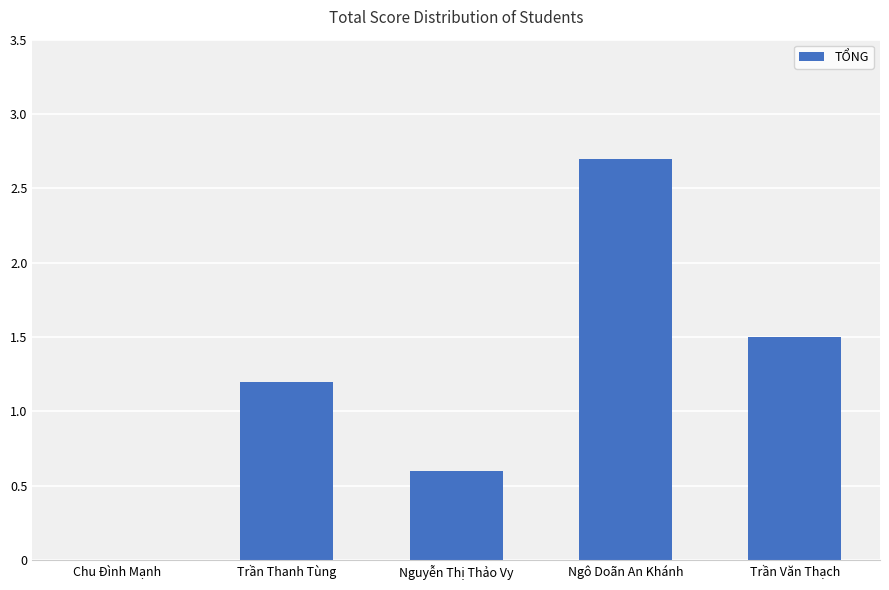

Which has a higher value, Ngô Doãn An Khánh or Trần Văn Thạch?

Ngô Doãn An Khánh